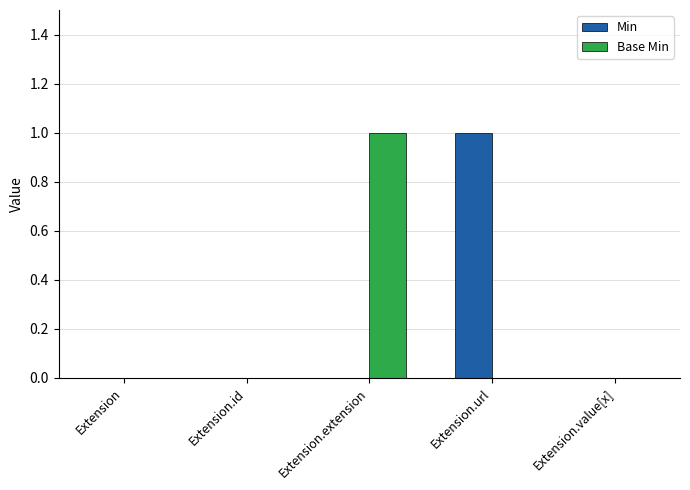

Which series changed the most between Extension.id and Extension.extension?

Base Min